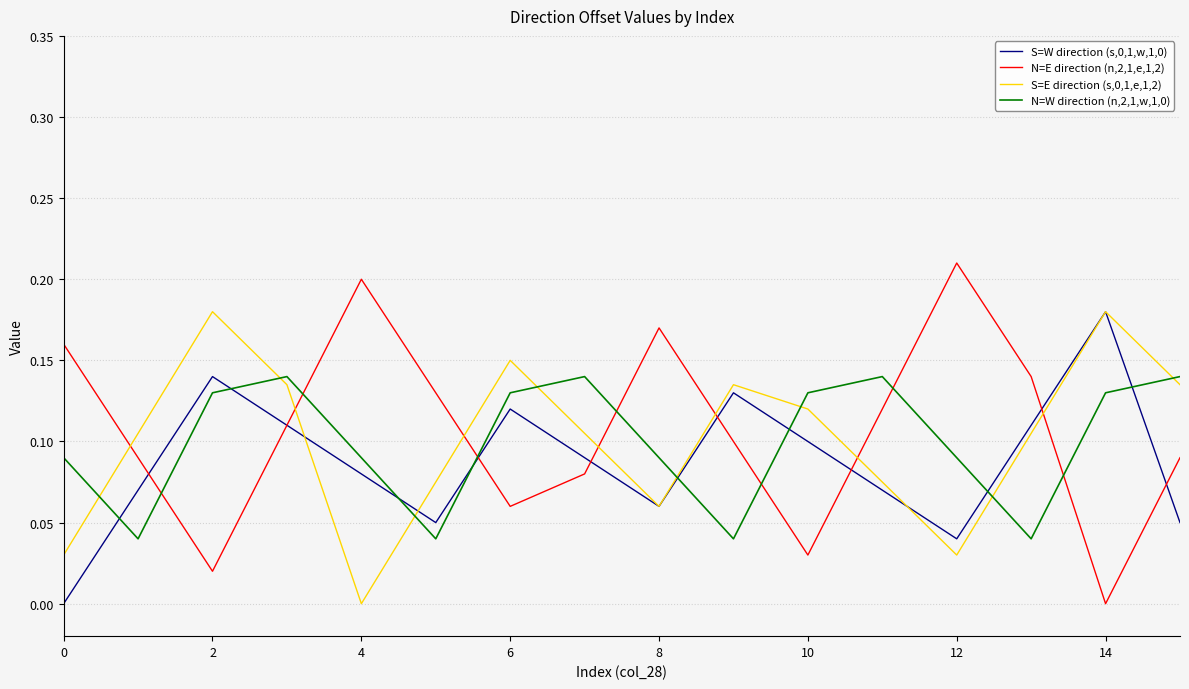

Which series has the largest range (max minus min)?

N=E direction (n,2,1,e,1,2)